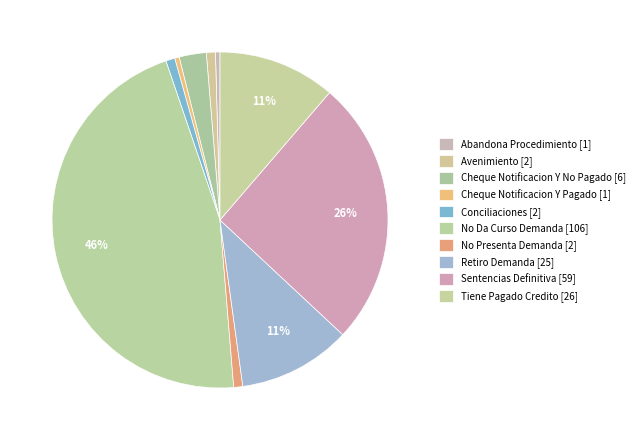

Count the number of slices in the pie.

10